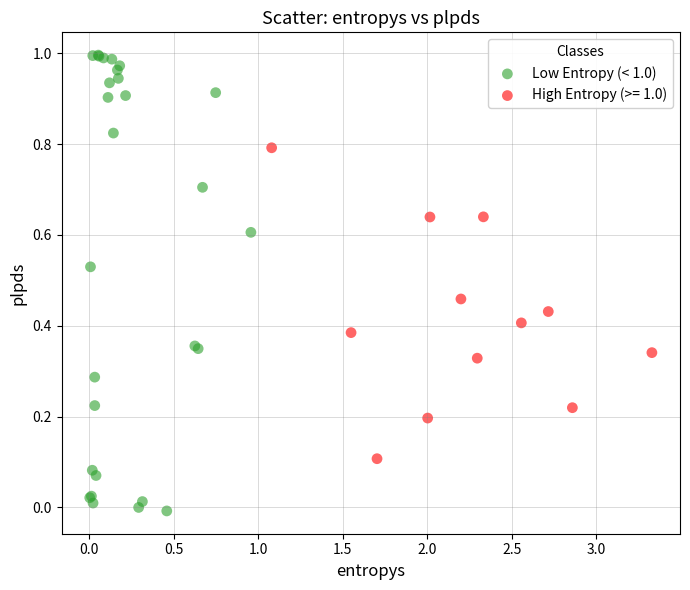

Which series contains the highest Y value?

Low Entropy (< 1.0)